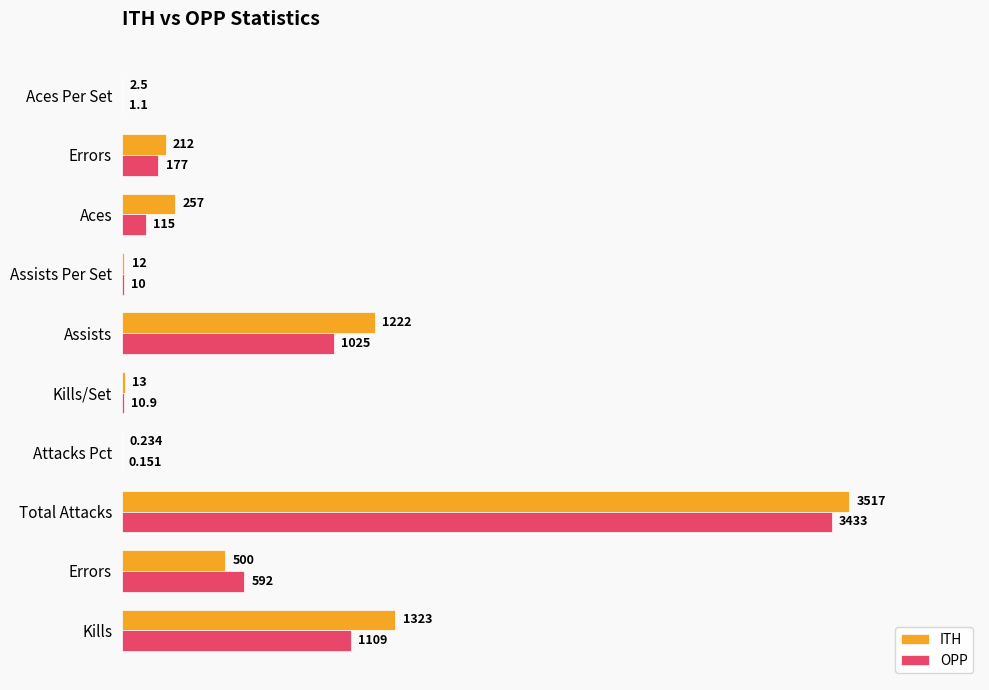

Rank the series by their average value, from lowest to highest.

OPP, ITH